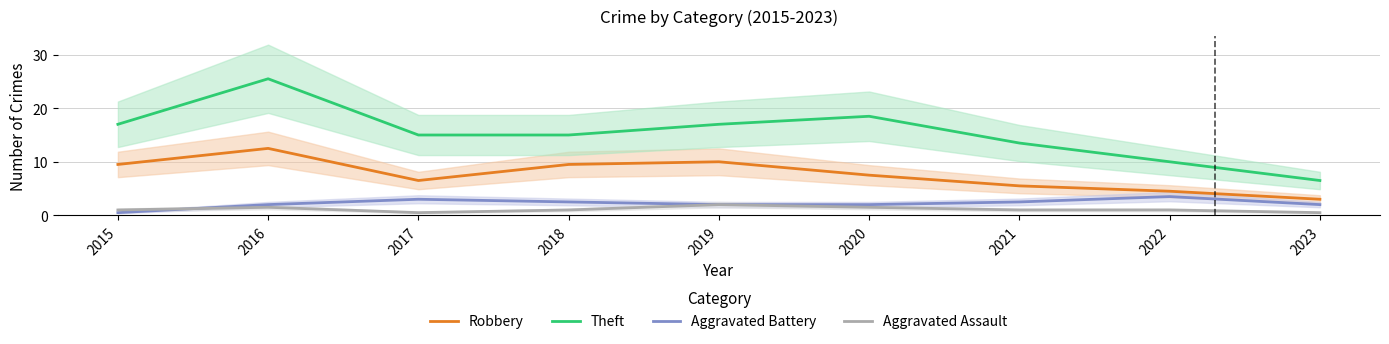

How many lines are shown in the chart?

4